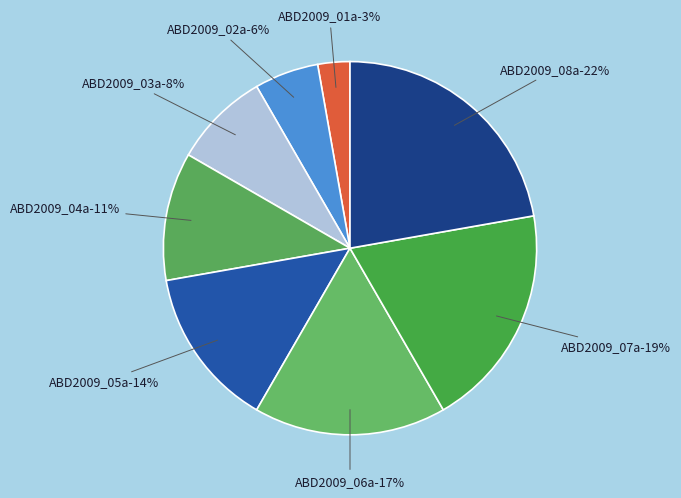

Is it true that ABD2009_07a is 29% of the pie?

False